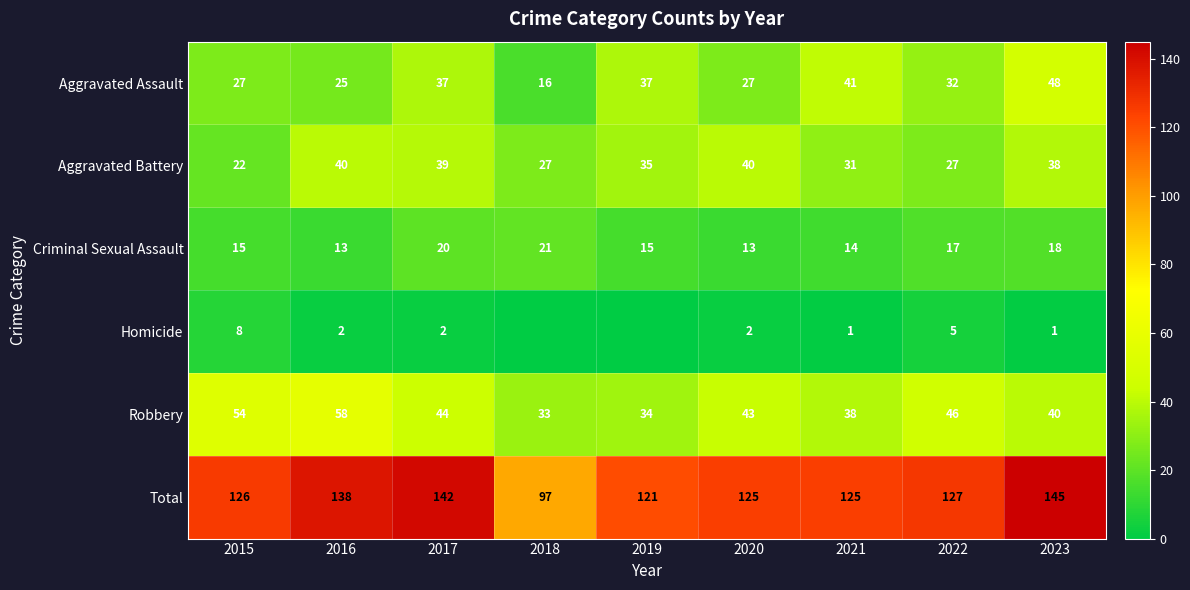

The Homicide series shows 4 at 2017. True or false?

False